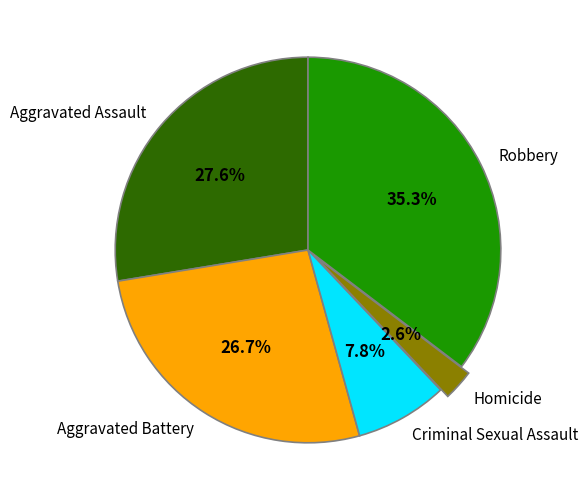

Is there a majority slice in this chart?

No